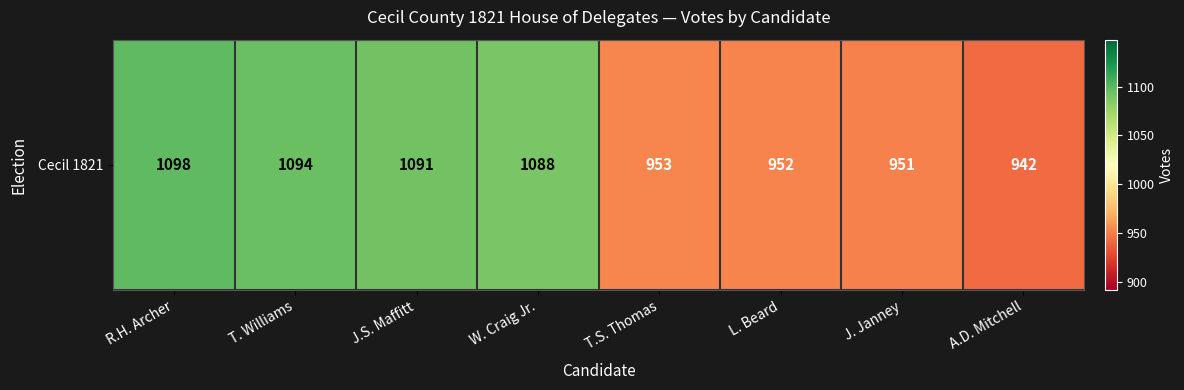

Which label corresponds to the smallest value in the chart?

A.D. Mitchell